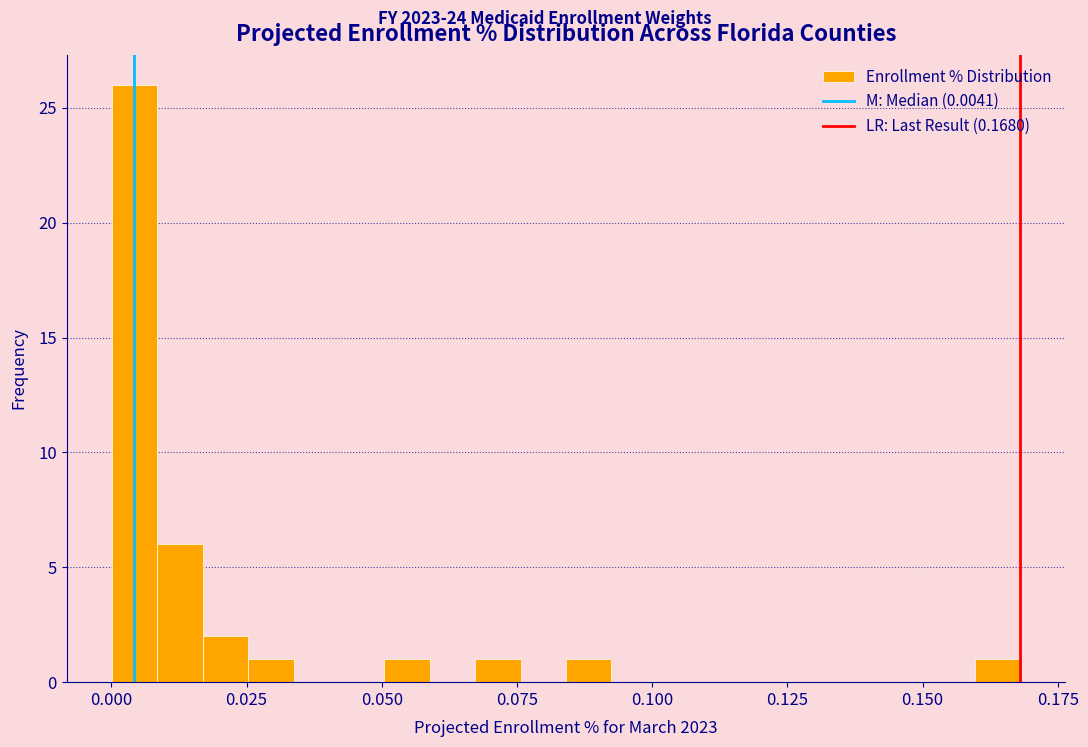

Around what value on the x-axis is the tallest bar? Give the approximate position of its centre, as read against the axis.

0.005